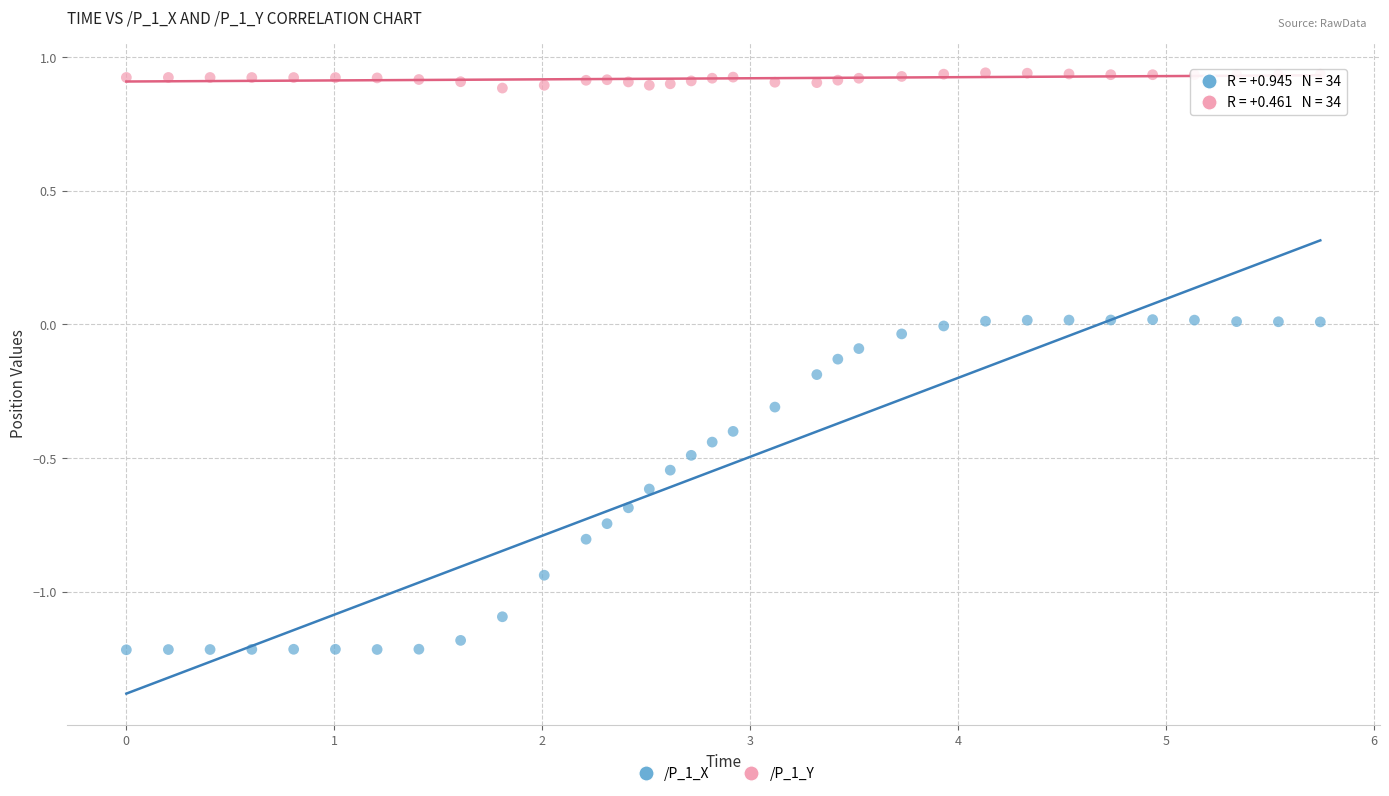

Which series contains the highest Y value?

/P_1_Y